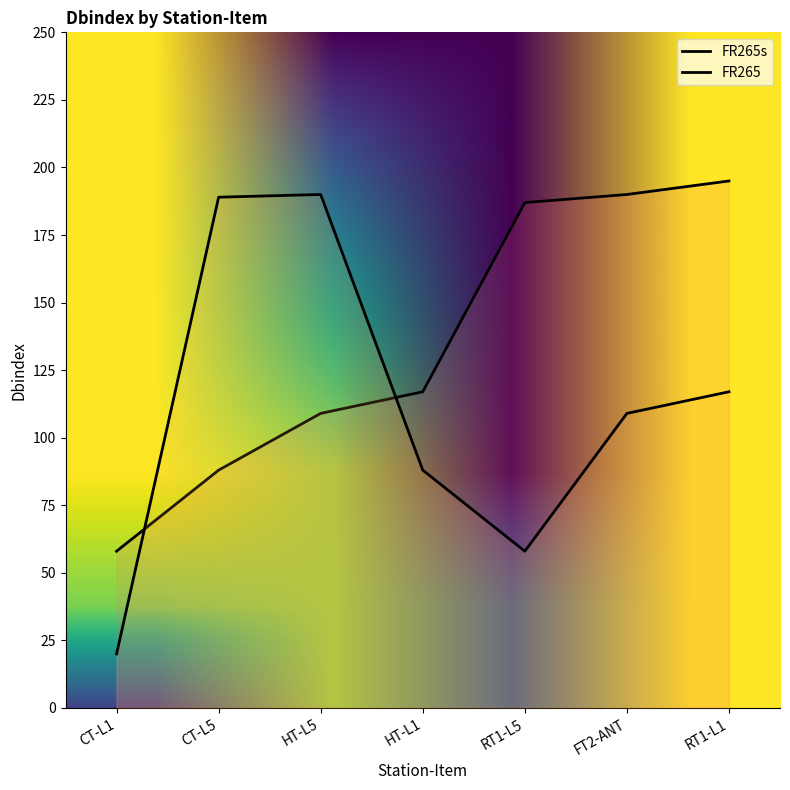

What is the label of the 5th point from the right?

HT-L5